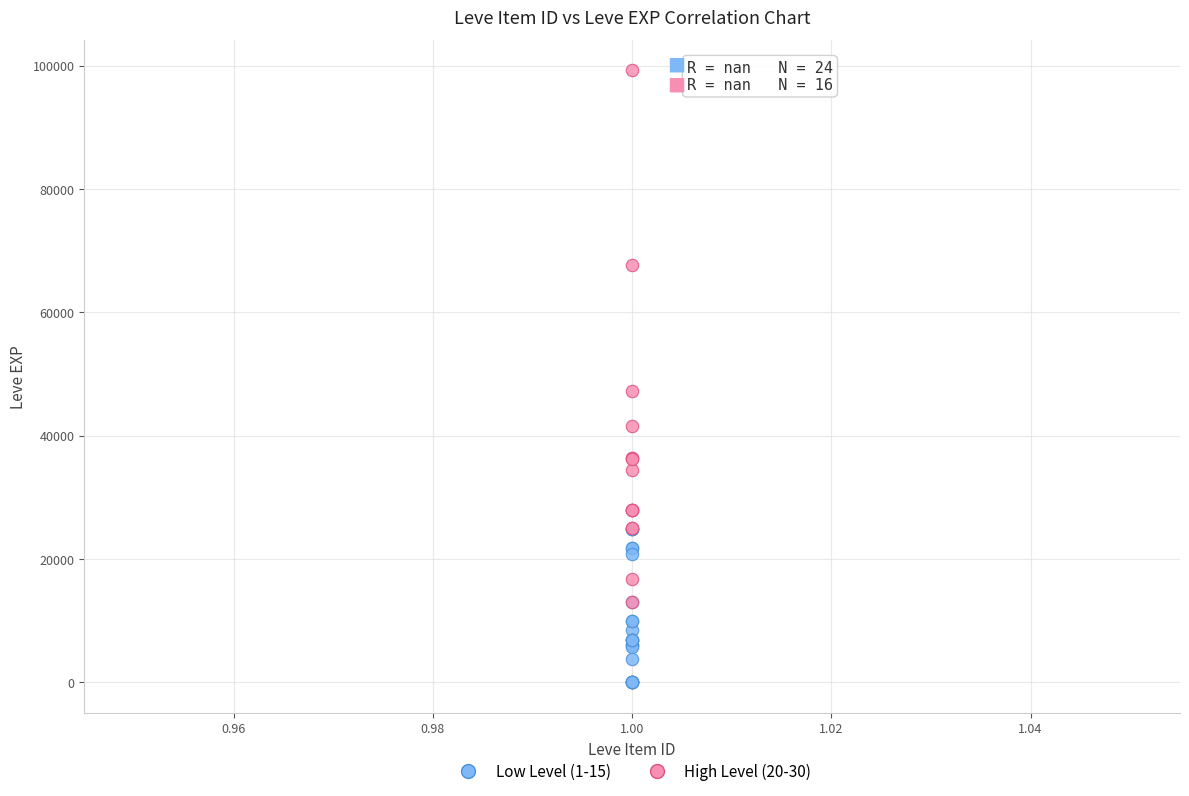

Which series reaches the maximum Y coordinate?

High Level (20-30)